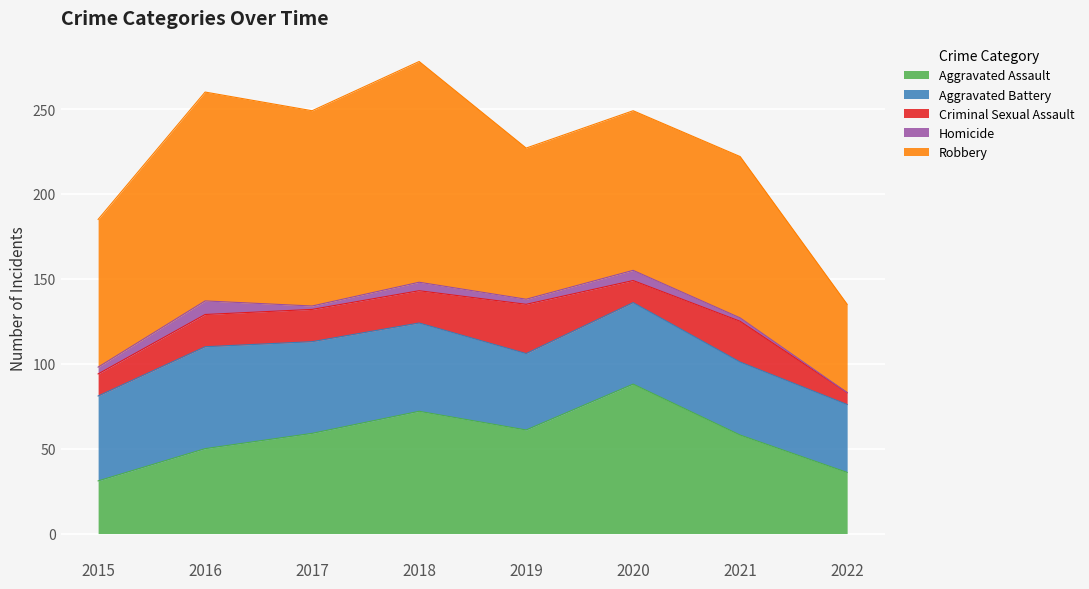

Where is Homicide nearest to the value 4?

2015